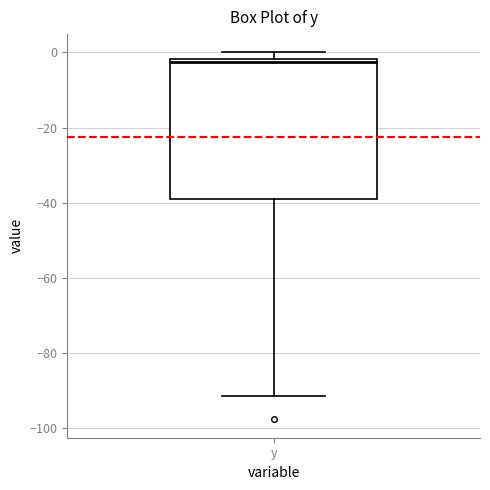

Where is the lower edge of the box for y on the y-axis? The values are not printed on the chart, so give them approximately, as read against the axis.

-38